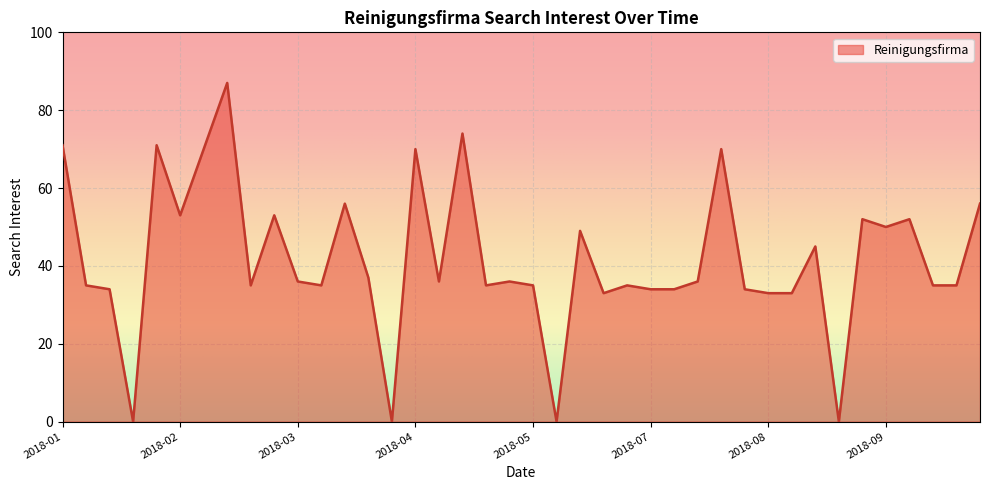

What is the greatest value displayed?

87